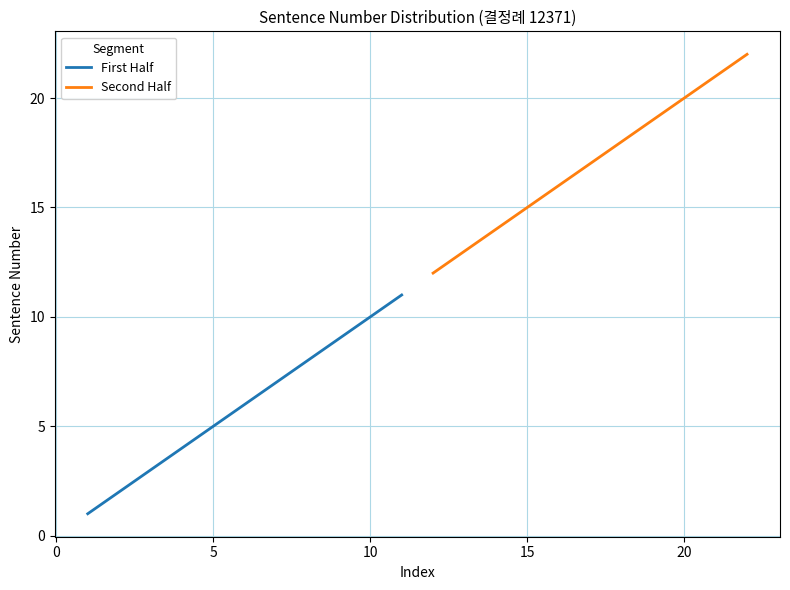

The value of First Half at 10 is 3. True or false?

False